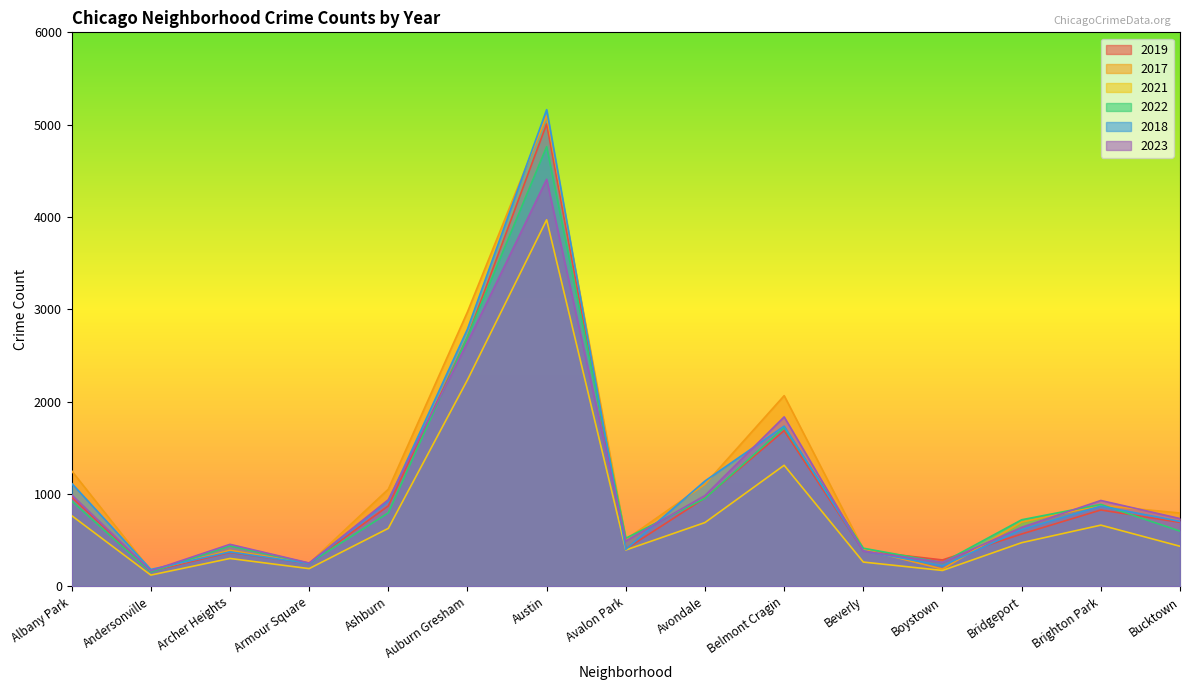

What is the spread (max minus min) of values at Bucktown?

360